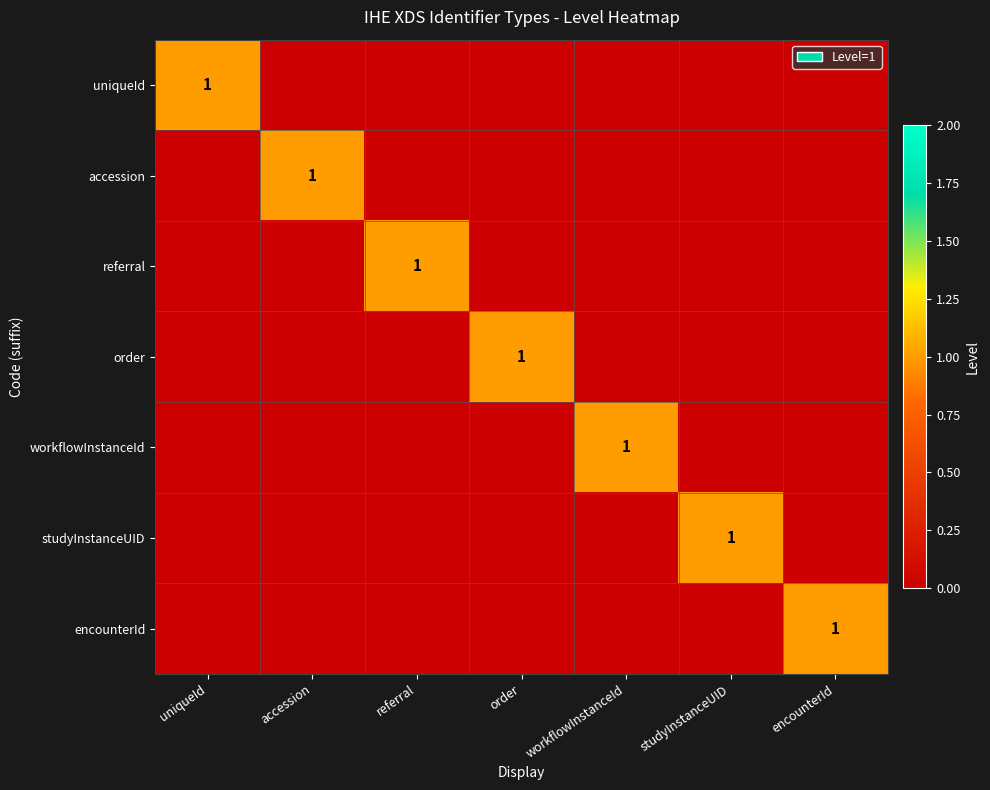

The workflowInstanceId series shows 0 at workflowInstanceId. True or false?

False